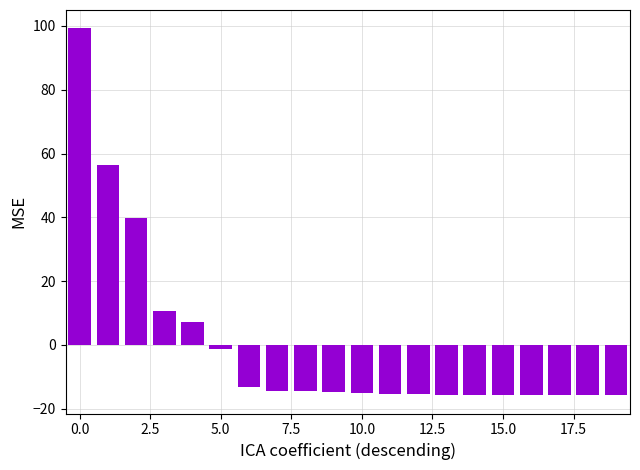

What is the value of the 17th bar from the left?

-15.7